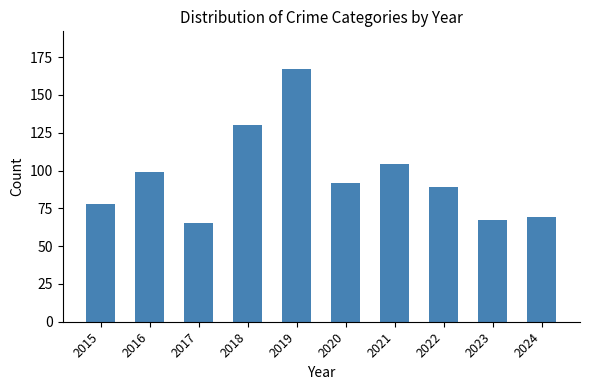

Which category has the lowest value across all series?

2017